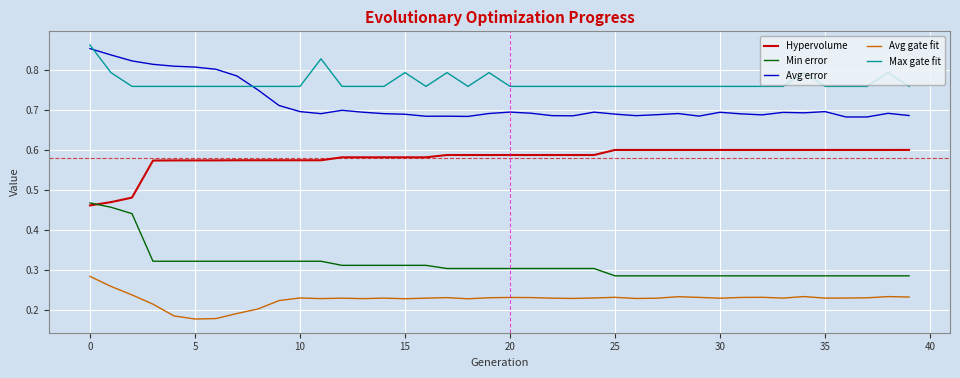

Does the chart have visible grid lines?

Yes